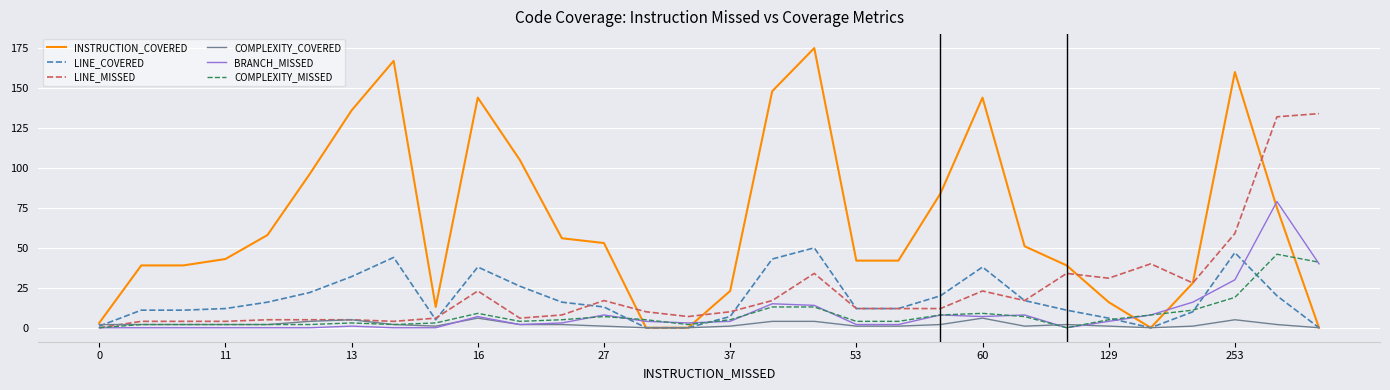

What is the maximum value shown in the chart?

175